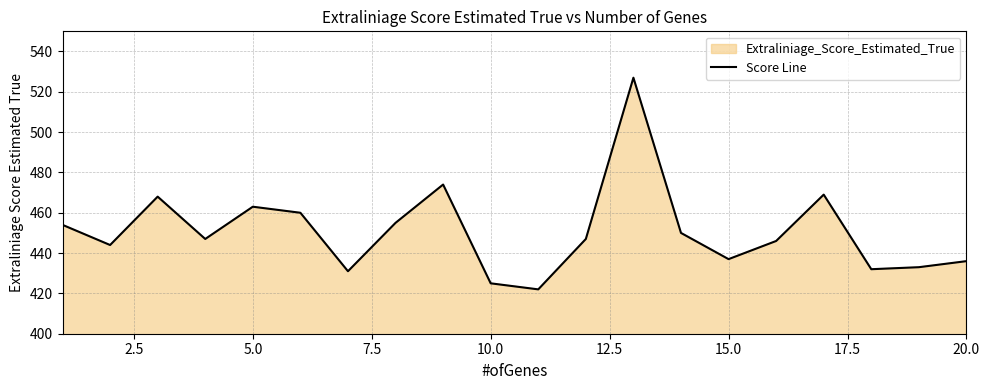

Approximately how many times larger is the value at 5.0 compared to 10?

1.1